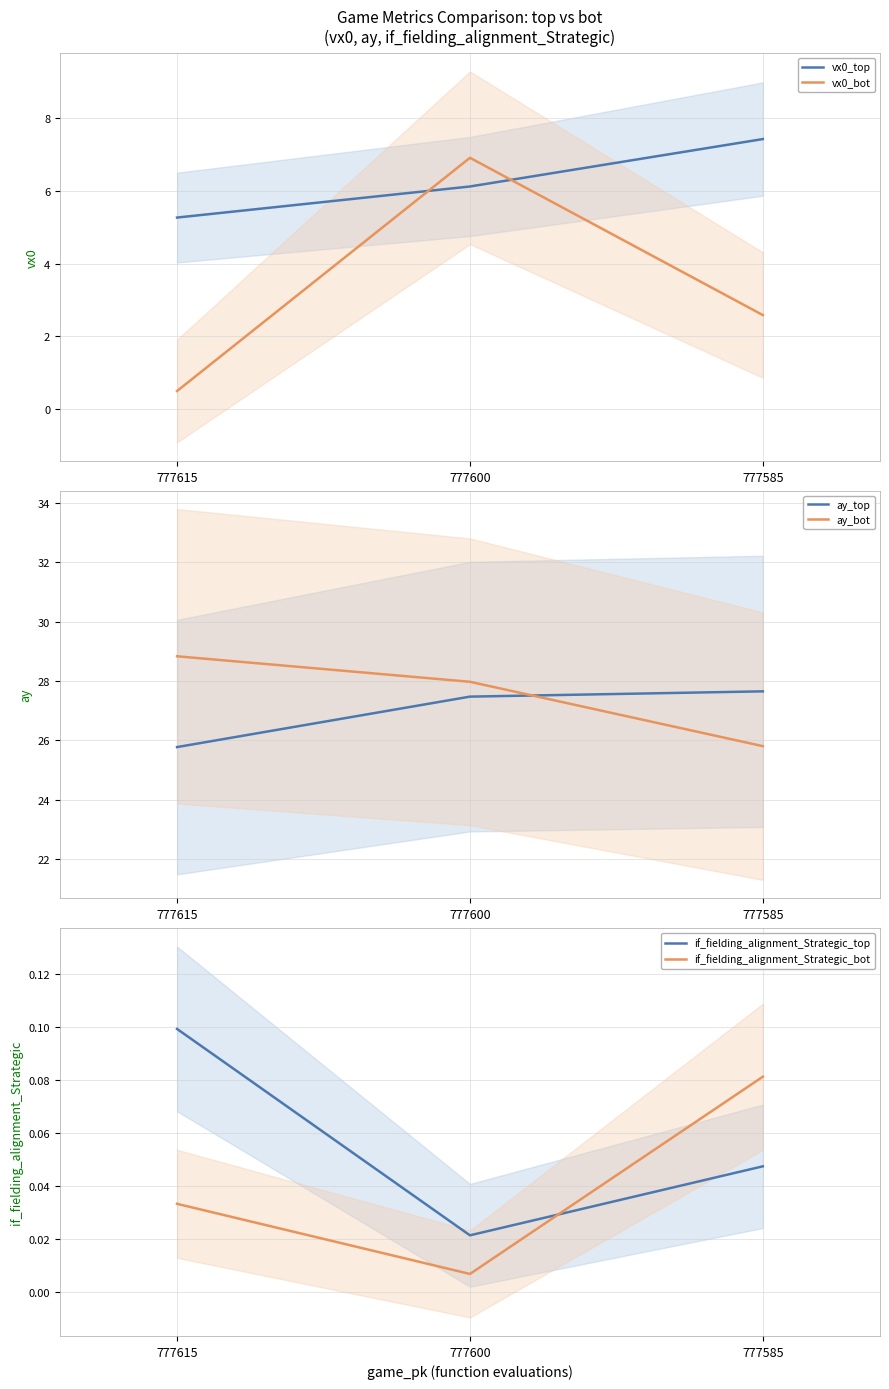

What is the spread (max minus min) of values at 777585?

27.6